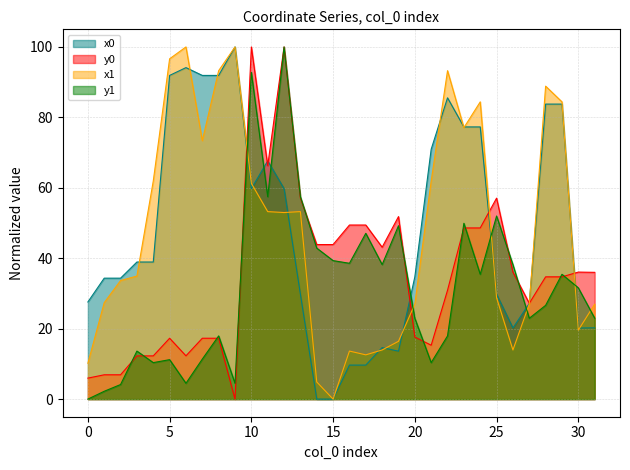

Is it true that x0 equals 16.2 at 16?

False